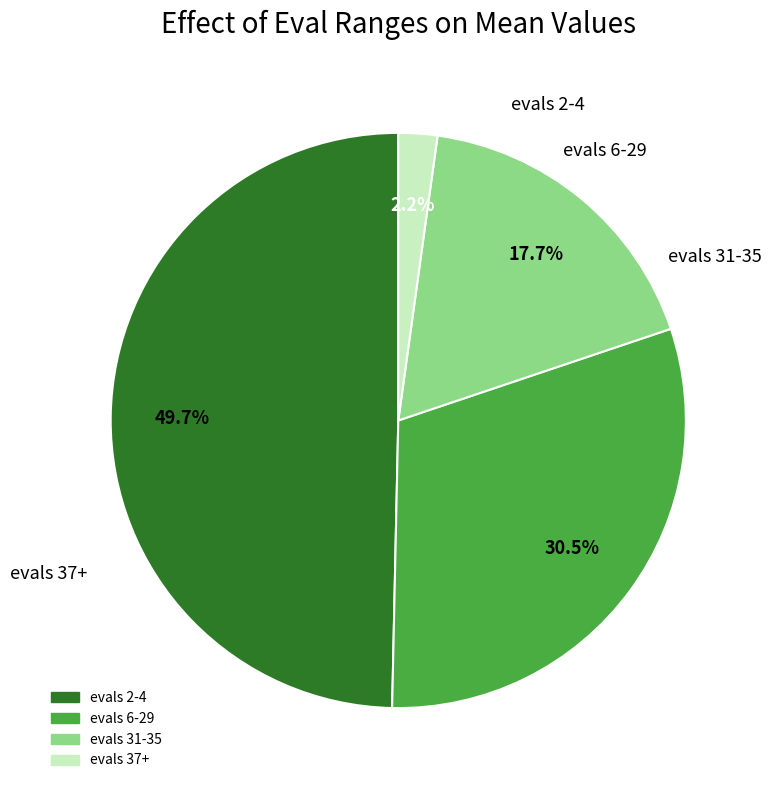

The evals 2-4 slice represents 58% of the pie. True or false?

False